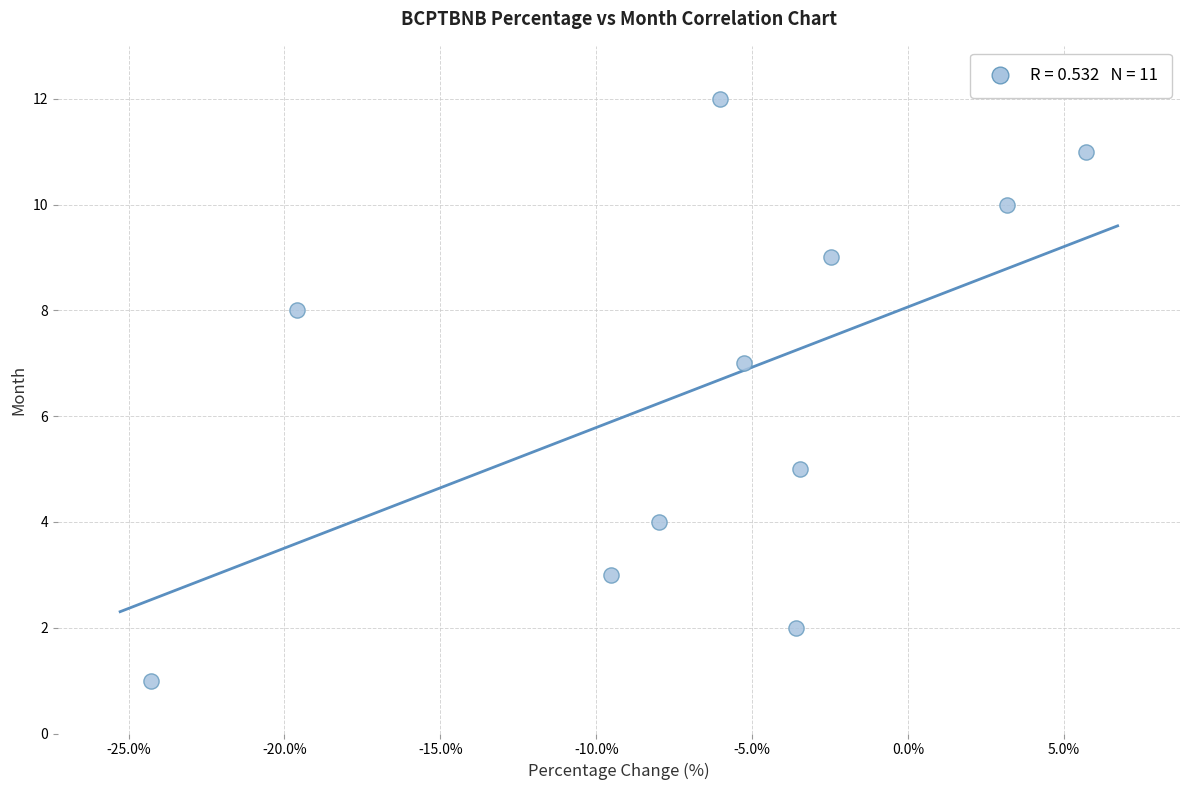

What is the range of Y values (max minus min)?

11